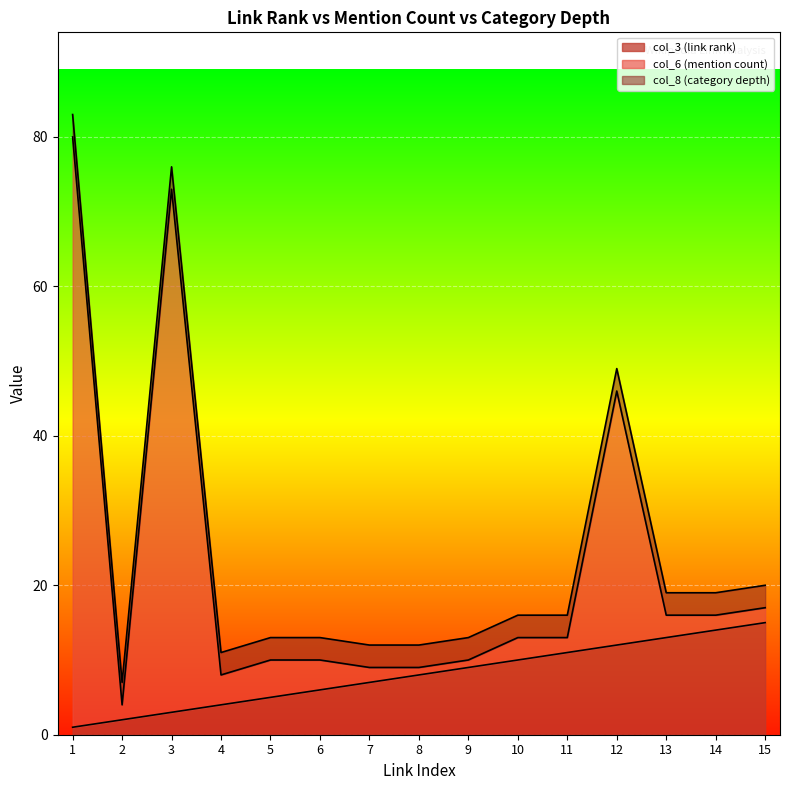

Which series has the widest spread of values?

col_6 (mention count)